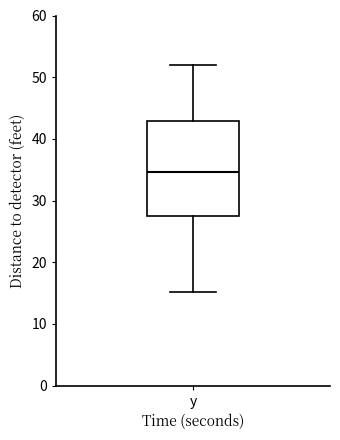

Where does the upper whisker of the box for y end on the y-axis? The values are not printed on the chart, so give them approximately, as read against the axis.

52